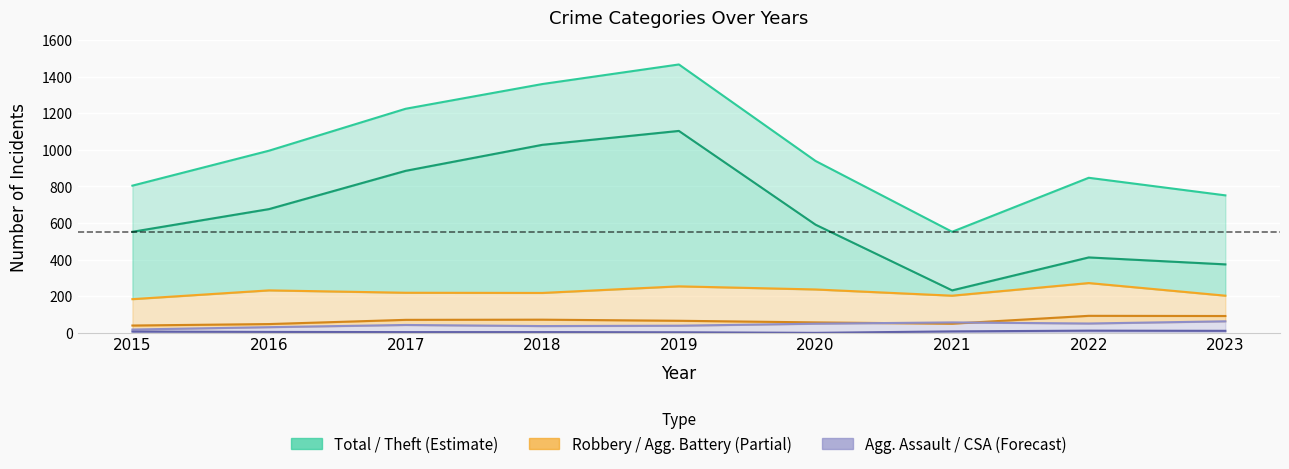

What is the value of the Robbery point at the 1st from the left?

184